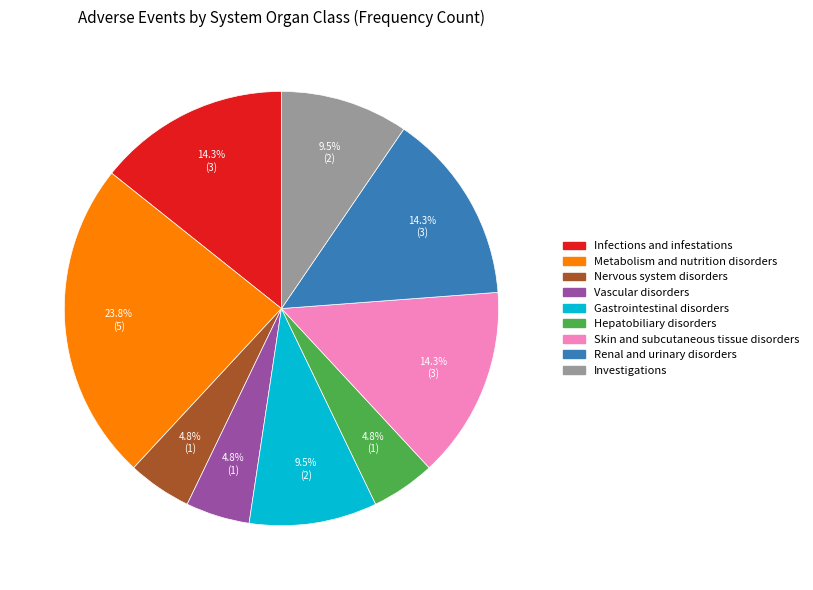

What percentage is the Skin and subcutaneous tissue disorders slice, to the nearest percent?

14%